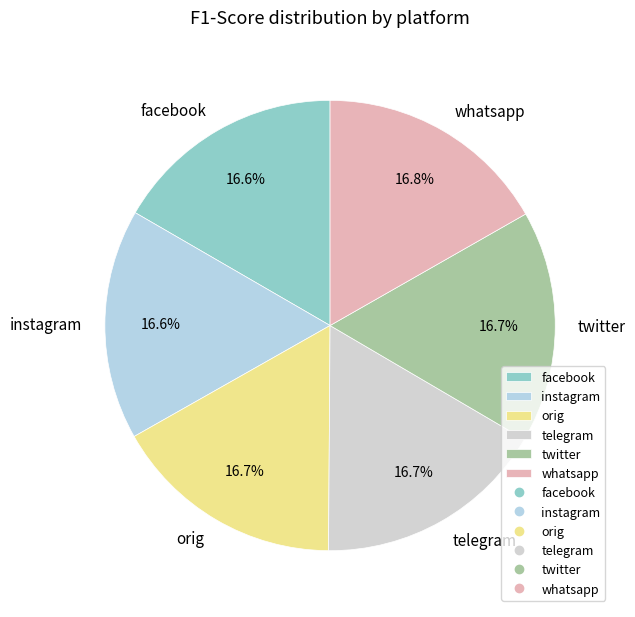

How many slices are in this pie chart?

6